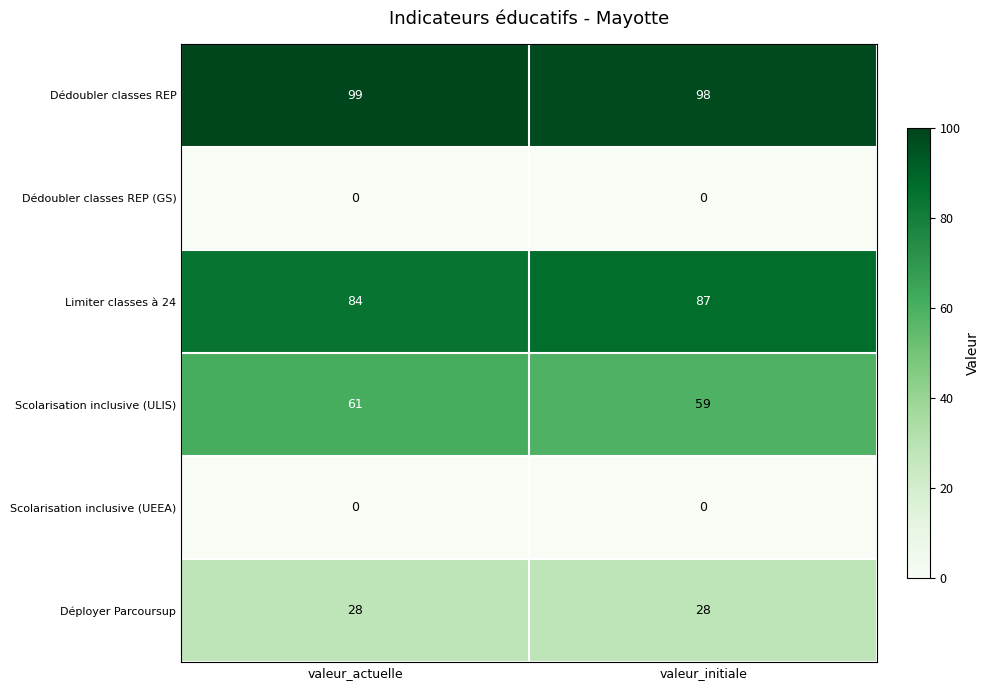

What is the spread (max minus min) of values at valeur_actuelle?

99